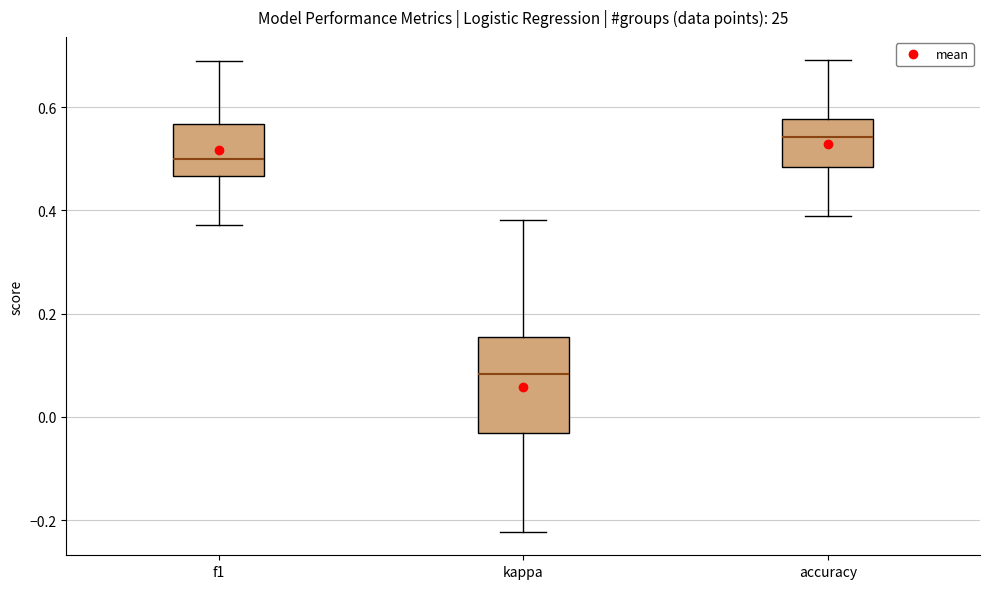

Reading left to right, read every box against the y-axis: the position of its median line, the range the box covers, and the ends of its whiskers. The values are not printed on the chart, so give them approximately, as read against the axis.

f1: median 0.50, box 0.46 to 0.56, whiskers 0.38 to 0.70
kappa: median 0.08, box -0.04 to 0.16, whiskers -0.22 to 0.38
accuracy: median 0.54, box 0.48 to 0.58, whiskers 0.38 to 0.70